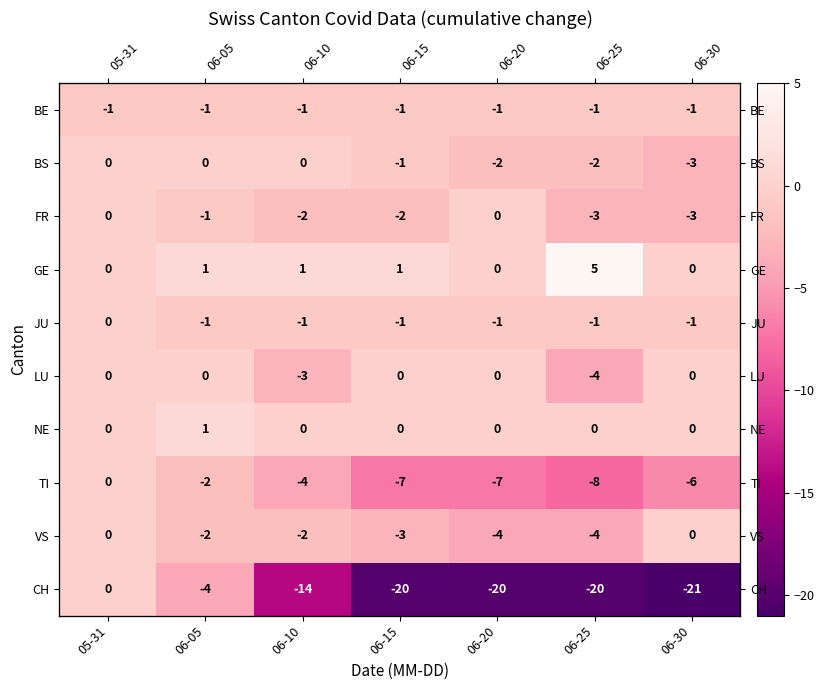

How many values in JU are below zero?

6